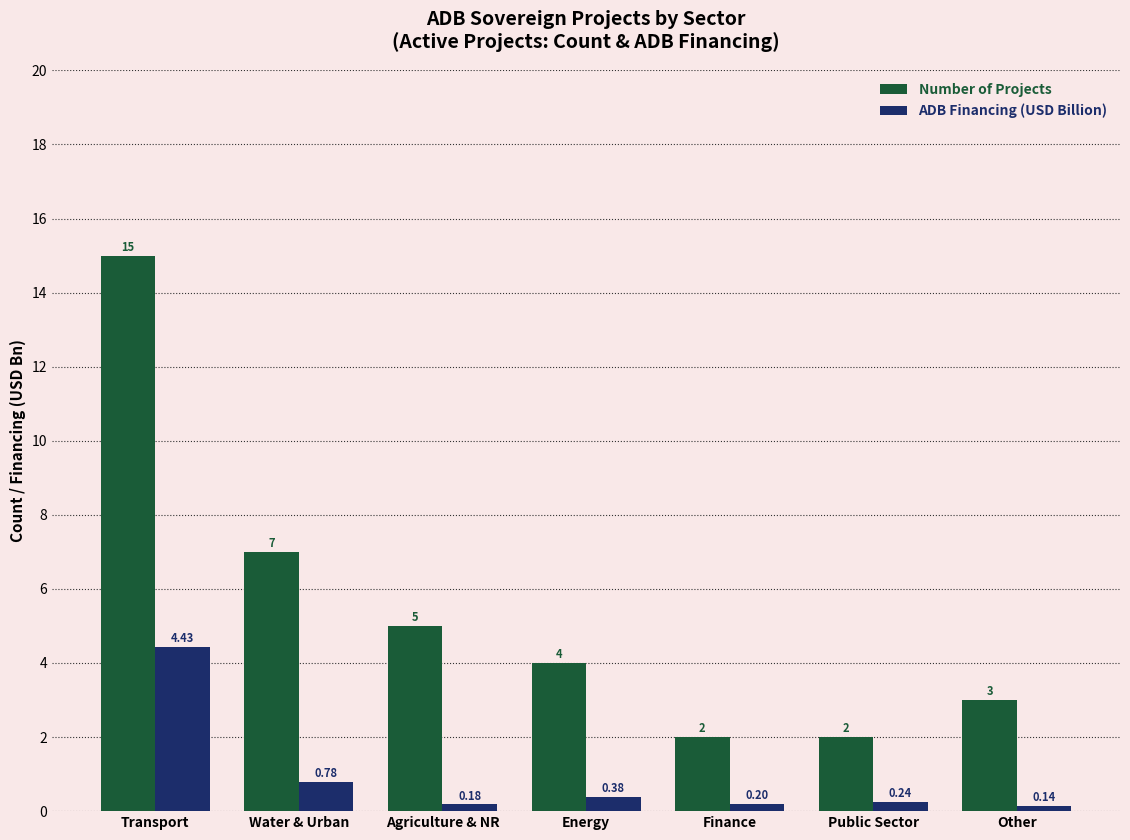

At which category is the sum across all series the highest?

Transport